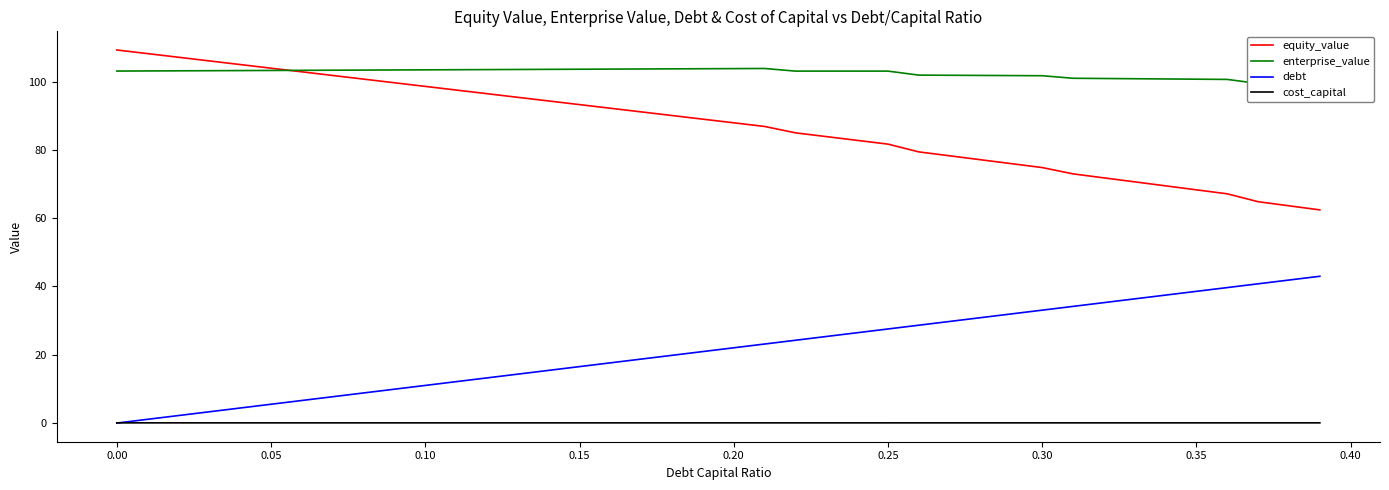

What is the highest value of the equity_value series?

109.2